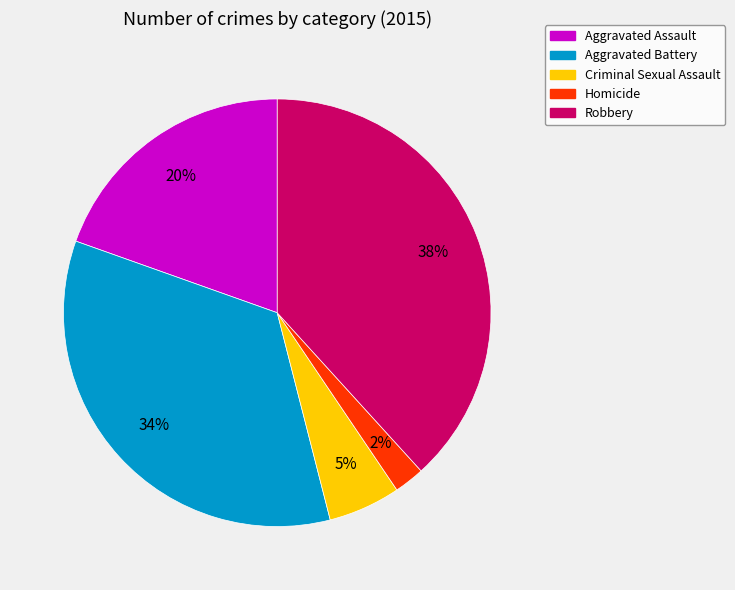

To the nearest percent, what is the combined percentage of Aggravated Assault and Criminal Sexual Assault?

25%